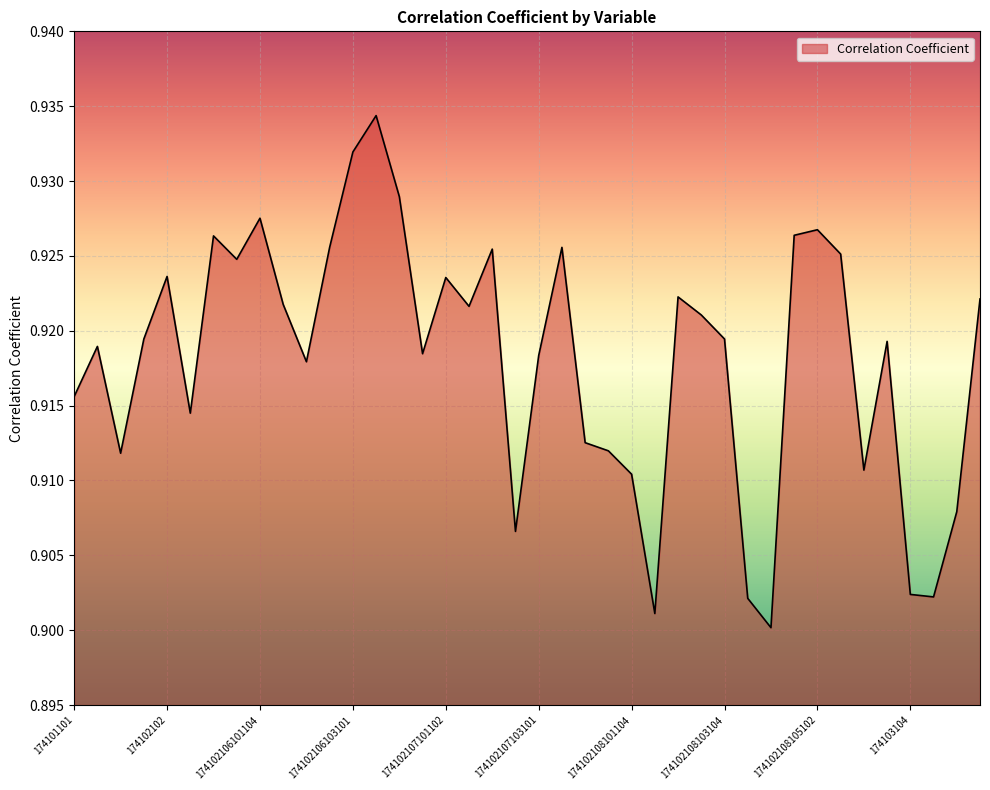

How many lines are shown in the chart?

1